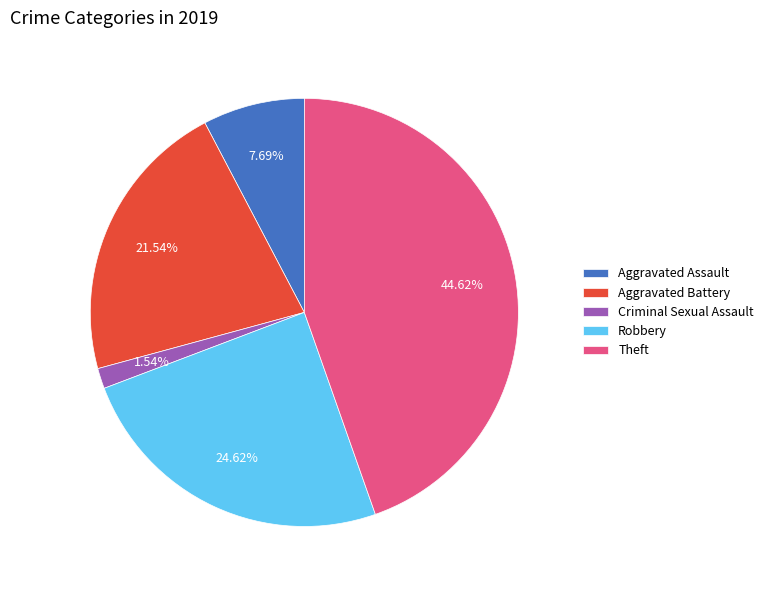

Which slice is the smallest?

Criminal Sexual Assault